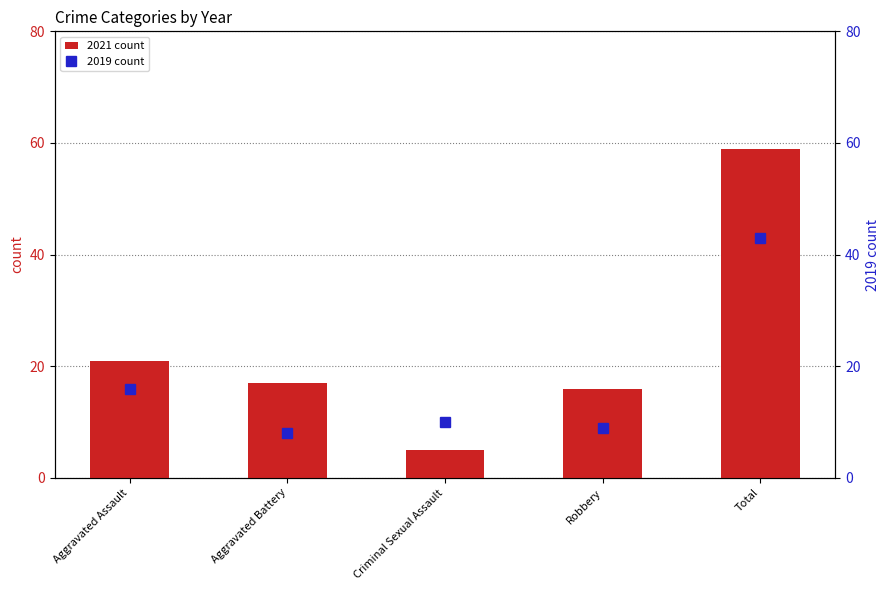

Count the number of categories in the chart.

5